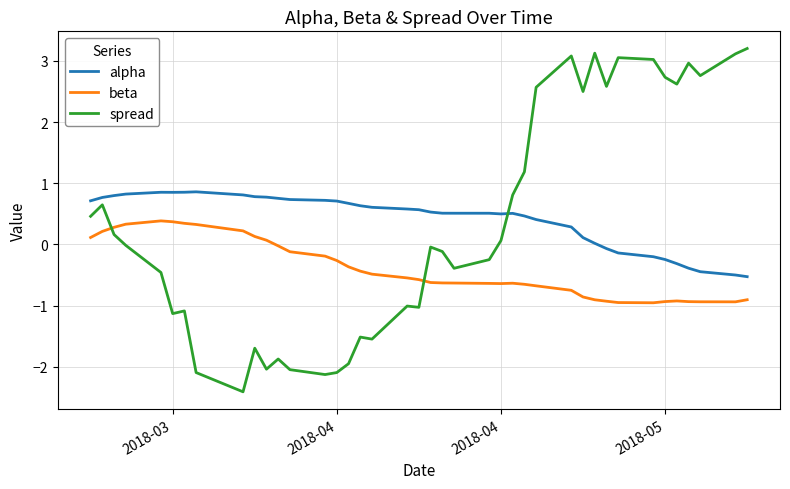

List the series in order of their peak value, lowest first.

beta, alpha, spread